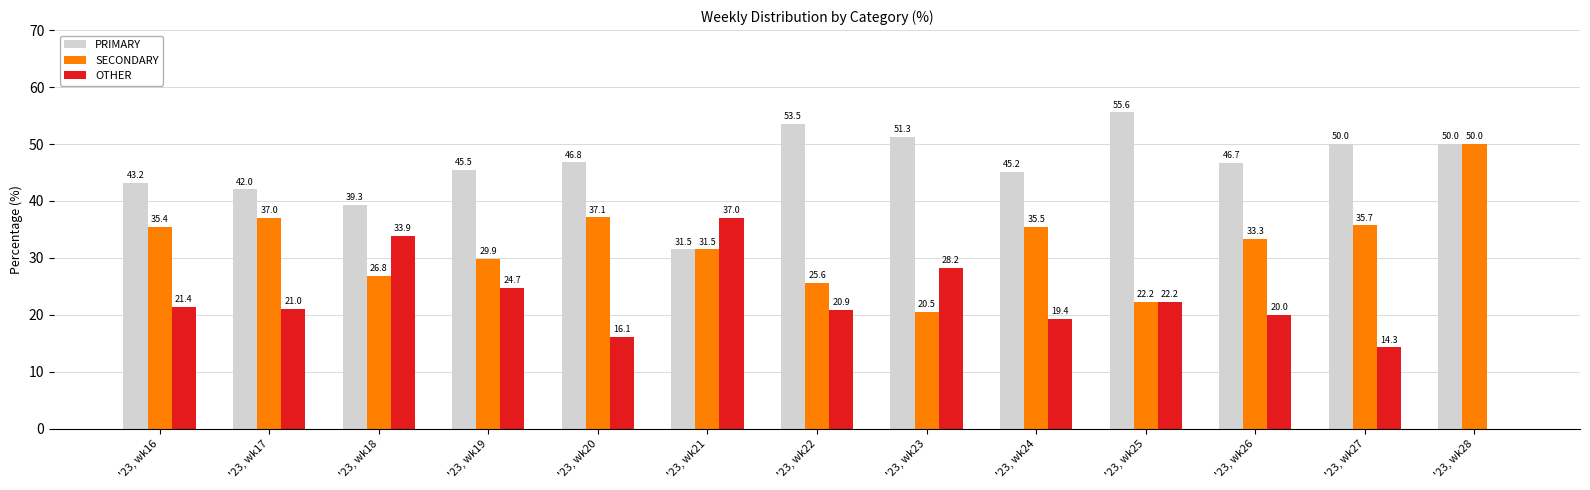

Which series has the largest range (max minus min)?

OTHER